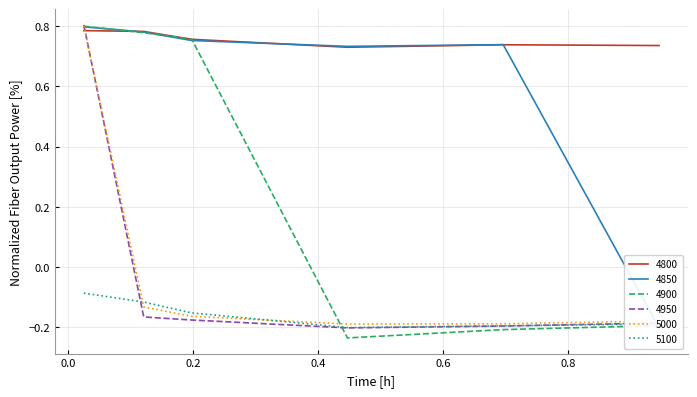

Which series has the largest range (max minus min)?

4900